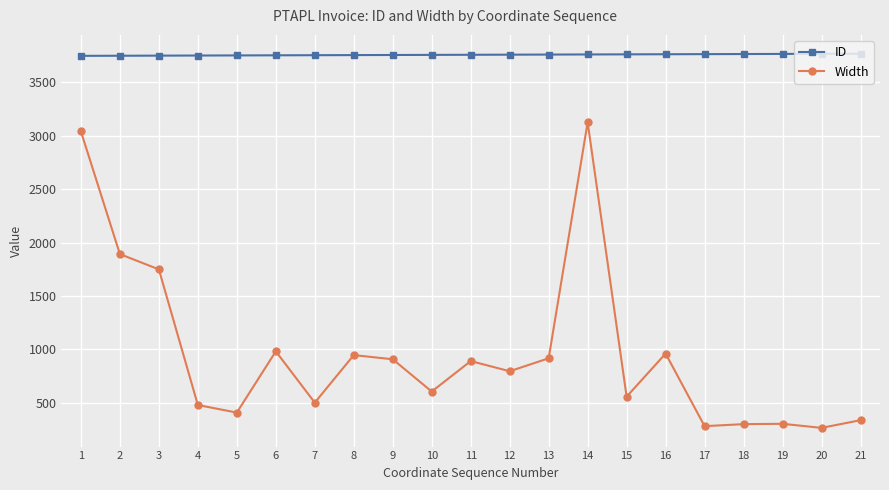

True or false: ID and Width cross at least once.

False